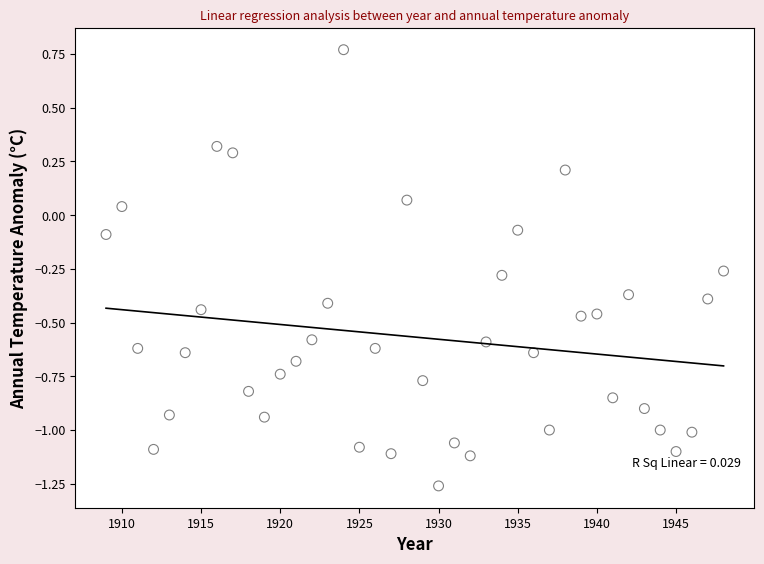

What is the range of X values (max minus min)?

39.0